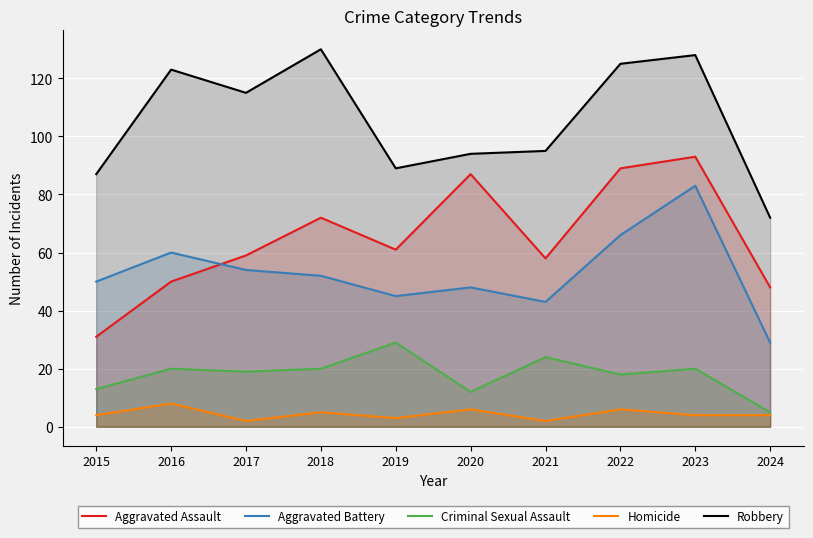

Rank the series by their maximum value, from lowest to highest.

Homicide, Criminal Sexual Assault, Aggravated Battery, Aggravated Assault, Robbery